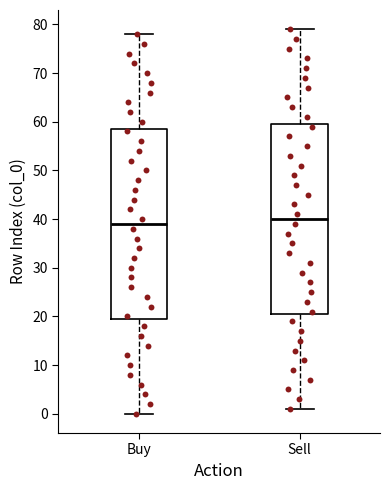

Which box has the highest median line?

Sell